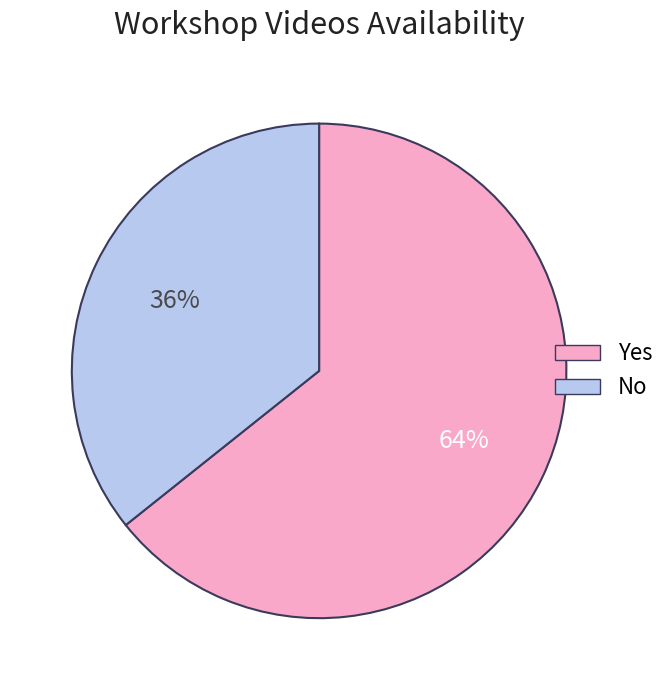

Which category has the smallest portion of the pie?

No